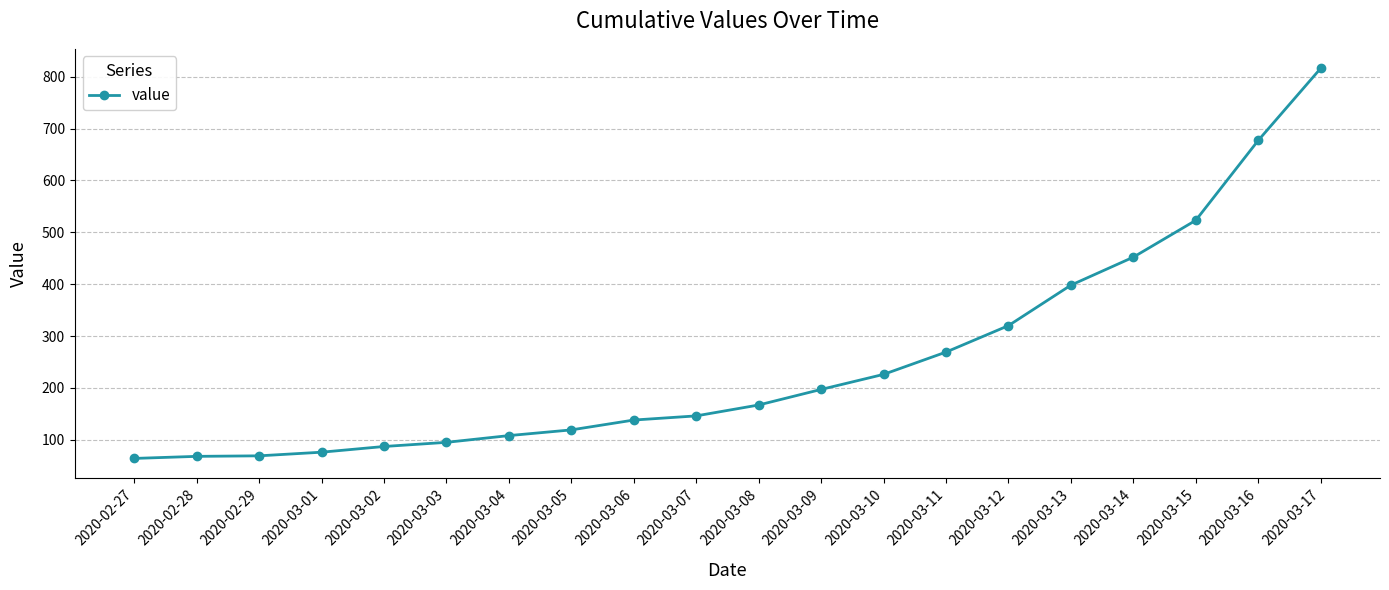

What is the difference between the values at 2020-03-08 and 2020-03-01?

91